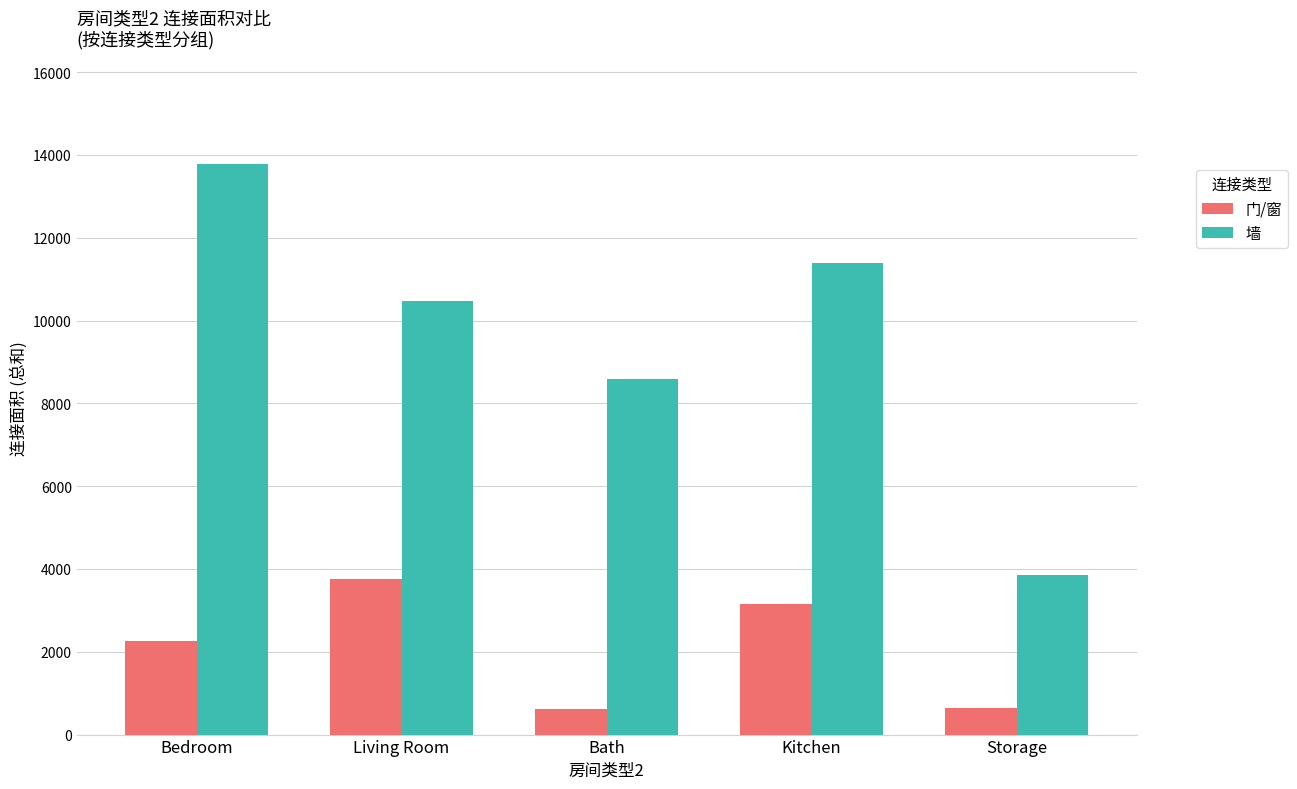

How many groups of bars are there?

5